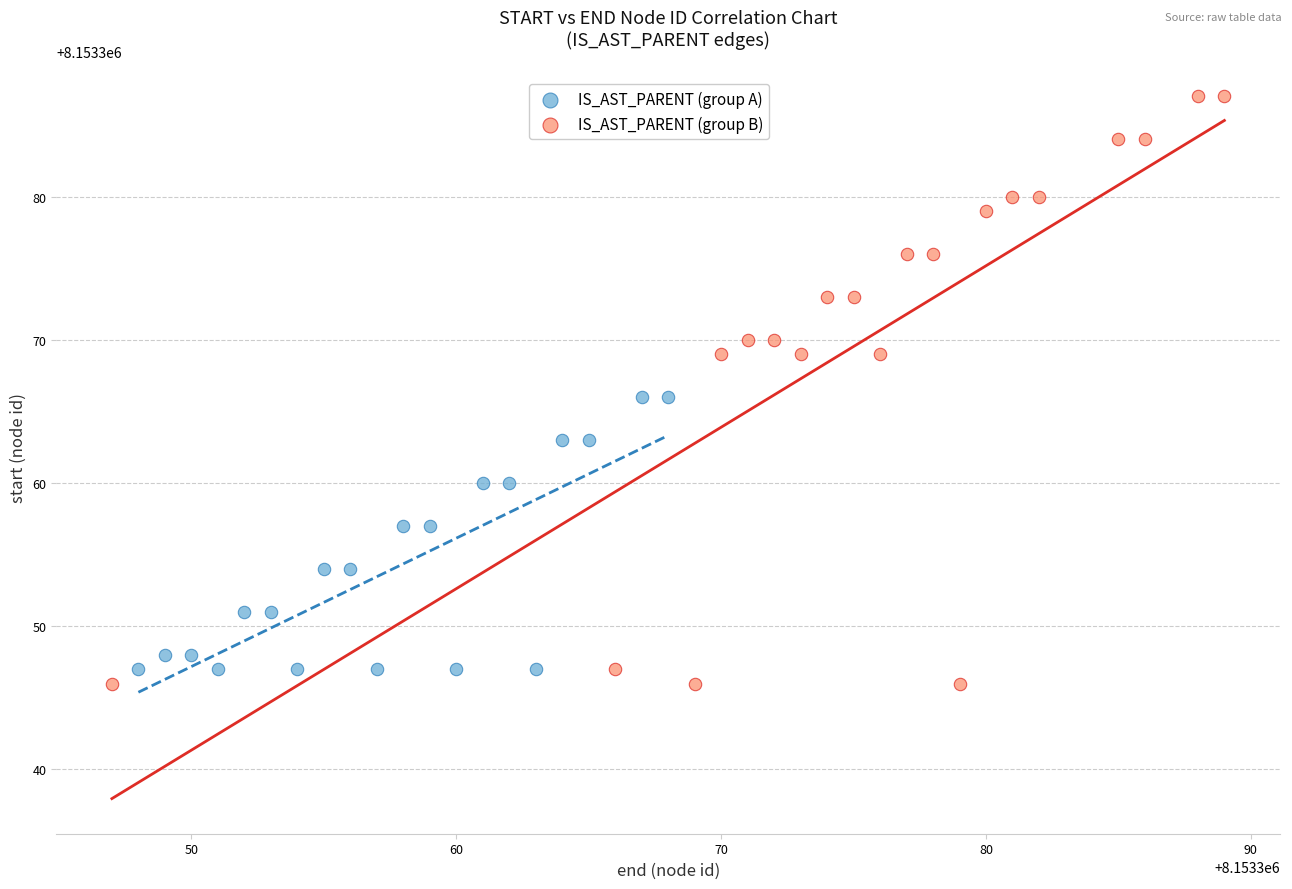

Which series has the widest spread of Y values?

IS_AST_PARENT (group B)